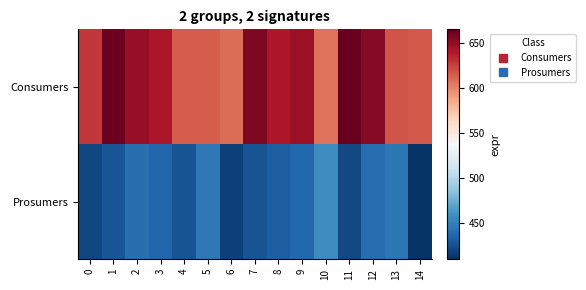

At how many categories does at least one series exceed 470?

15